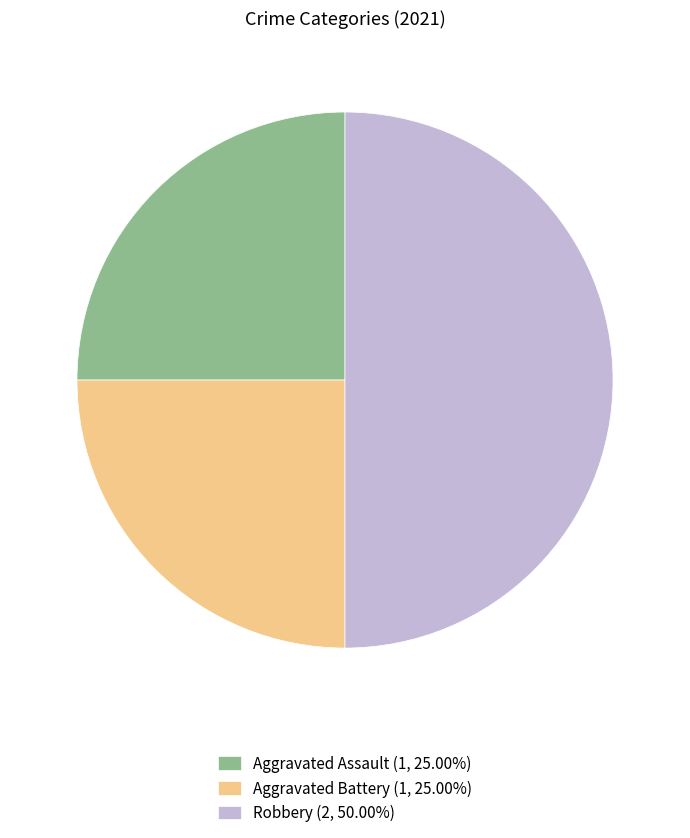

Is Aggravated Battery (1, 25.00%) the majority of the pie?

No